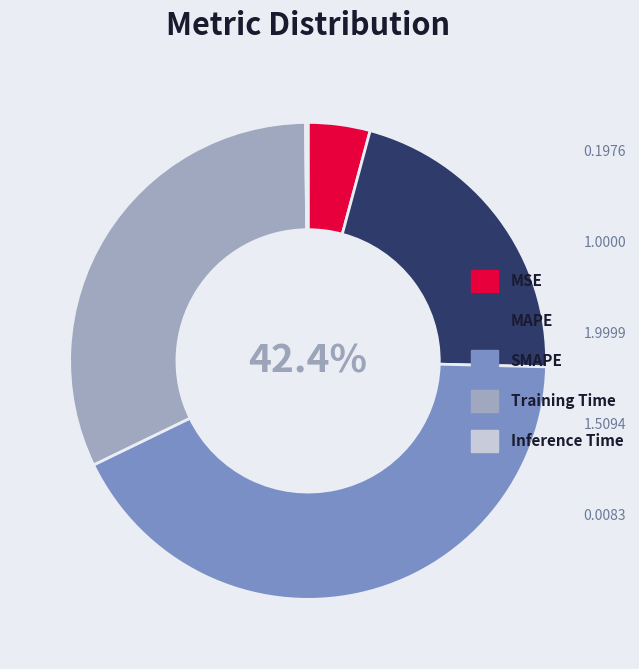

How many slices are in this pie chart?

5